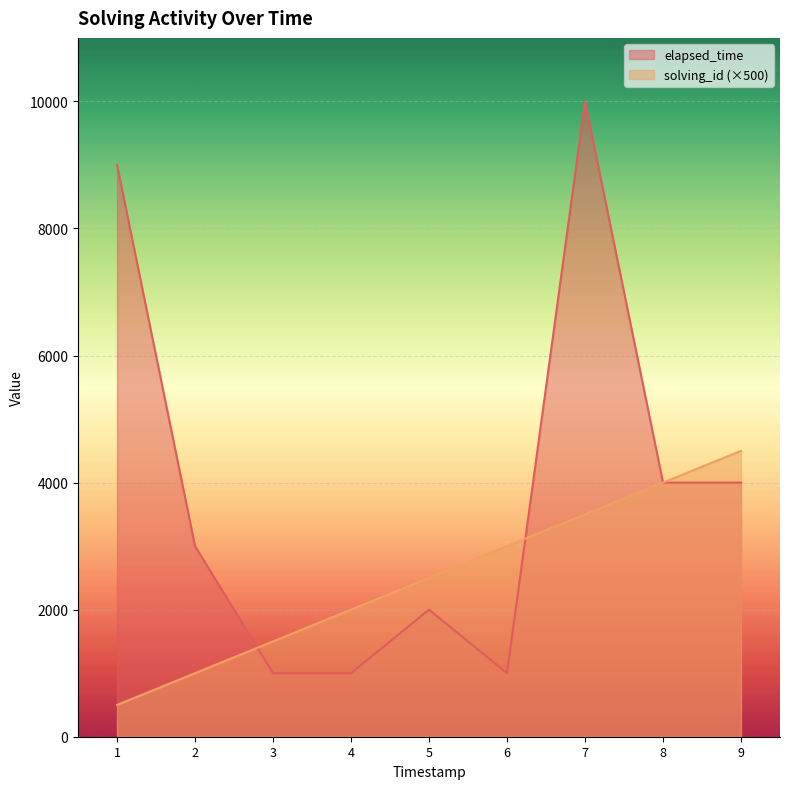

What is the maximum value for elapsed_time?

10000